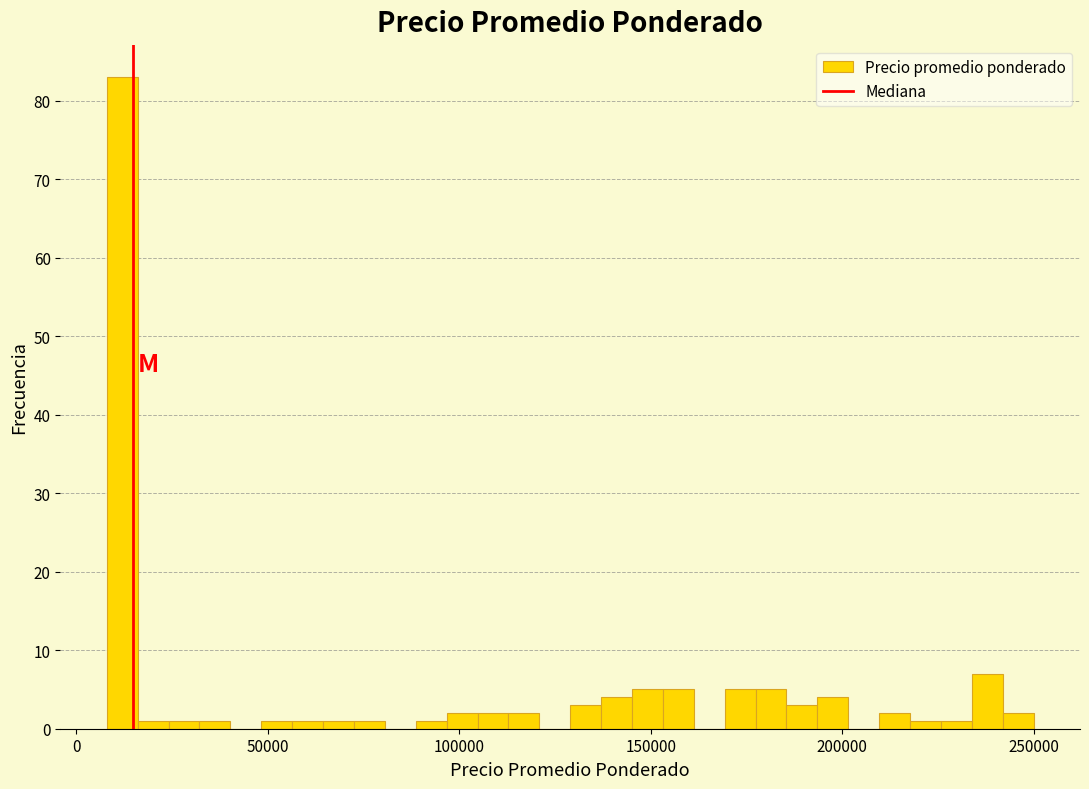

Read against the x-axis, roughly where is the centre of the tallest bar?

10000